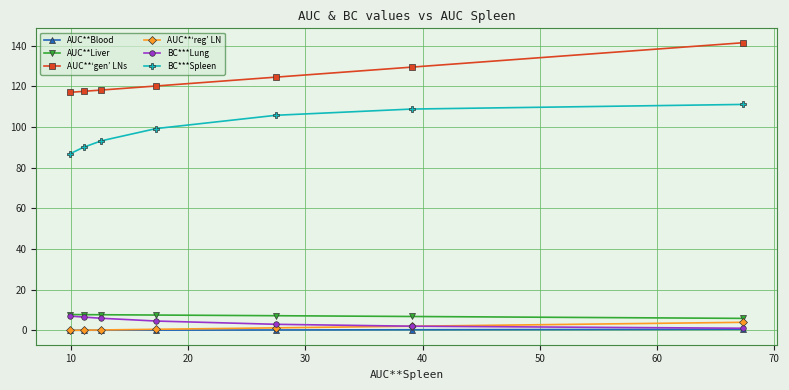

True or false: BC***Spleen and AUC**‘reg’ LN intersect in this chart.

False